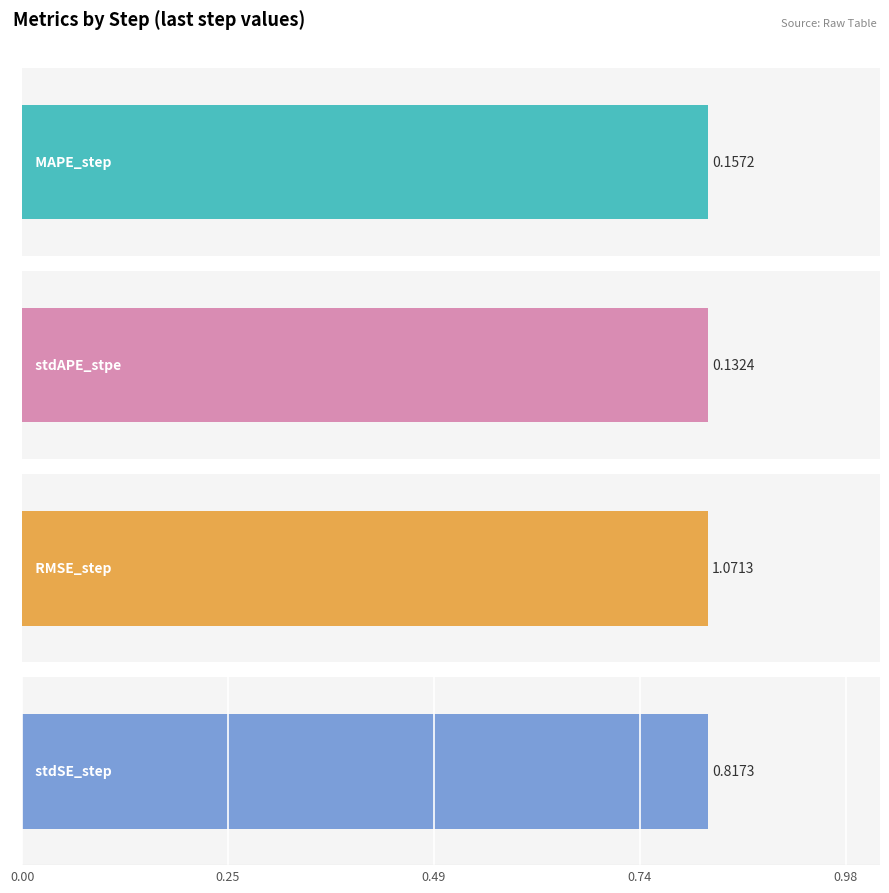

Which series has the widest spread of values?

RMSE_step